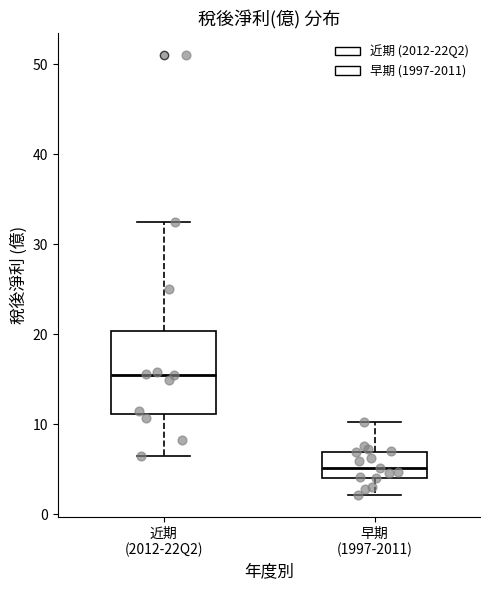

Where does the median line of the box for 早期 (1997-2011) sit on the y-axis? The values are not printed on the chart, so give them approximately, as read against the axis.

5